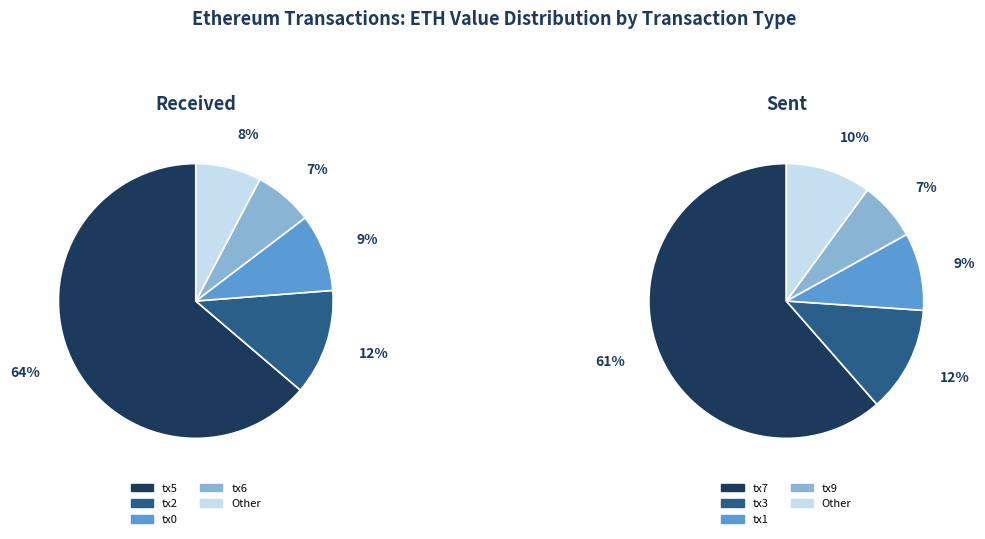

Is there any slice that represents more than half of the pie?

Yes